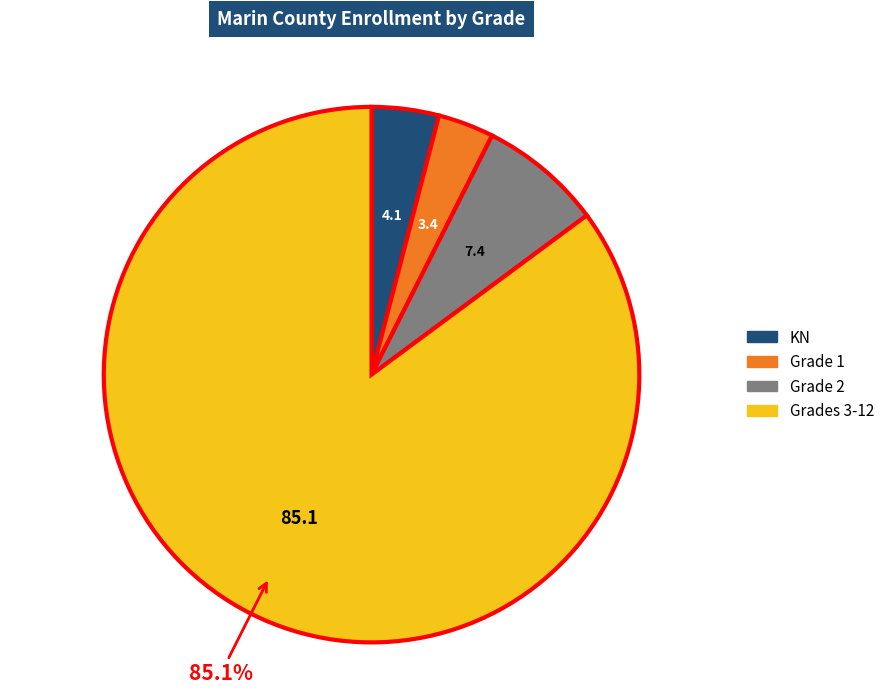

Combined, do Grade 2 and Grade 1 account for over 50%?

No